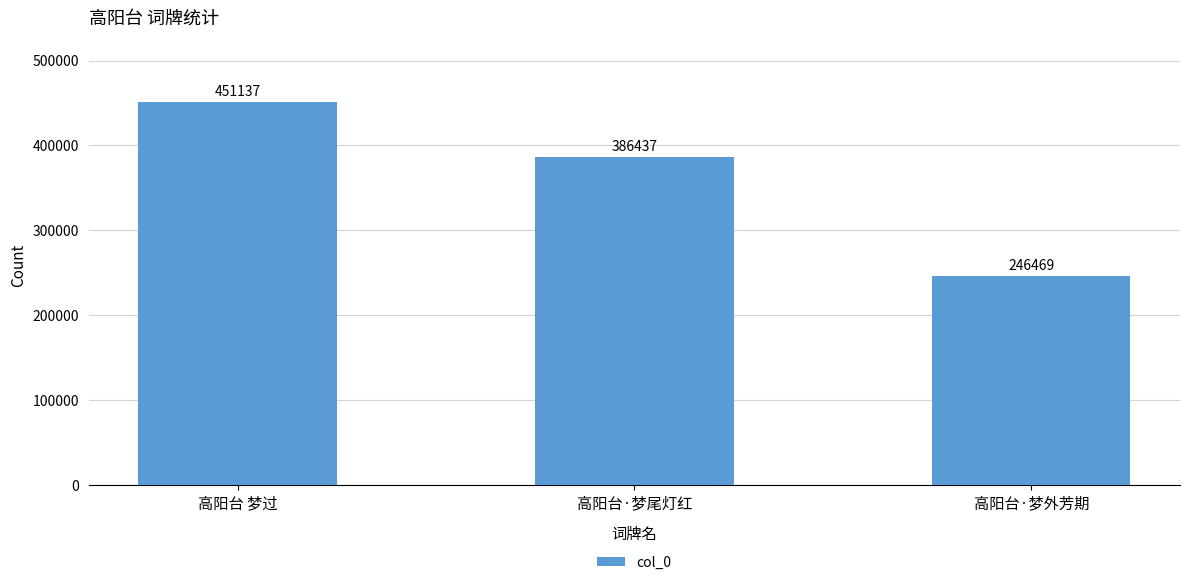

How many bars are there in total?

3